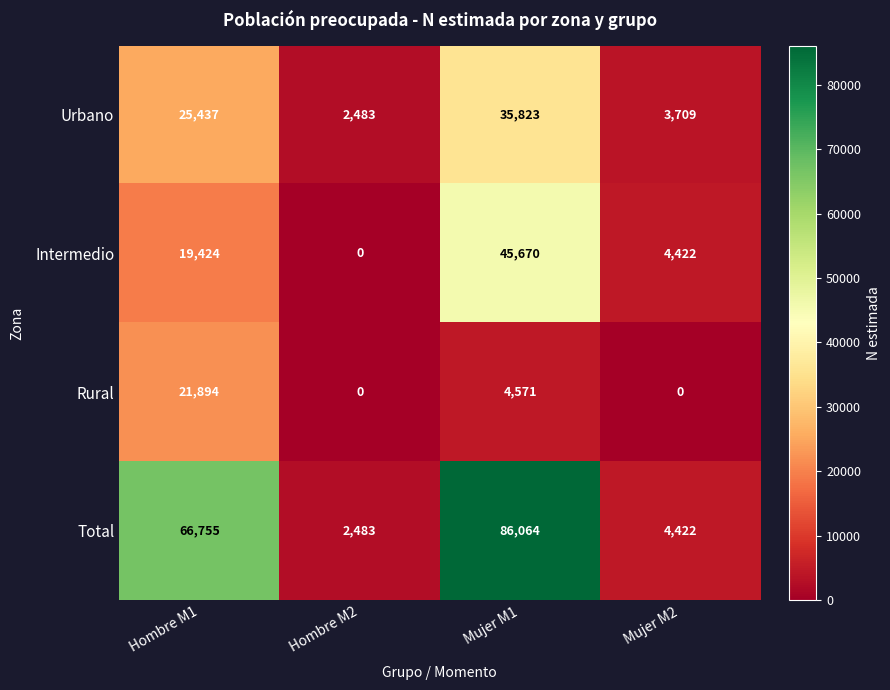

Read the Total value at Hombre M2, to the nearest 10.

2480